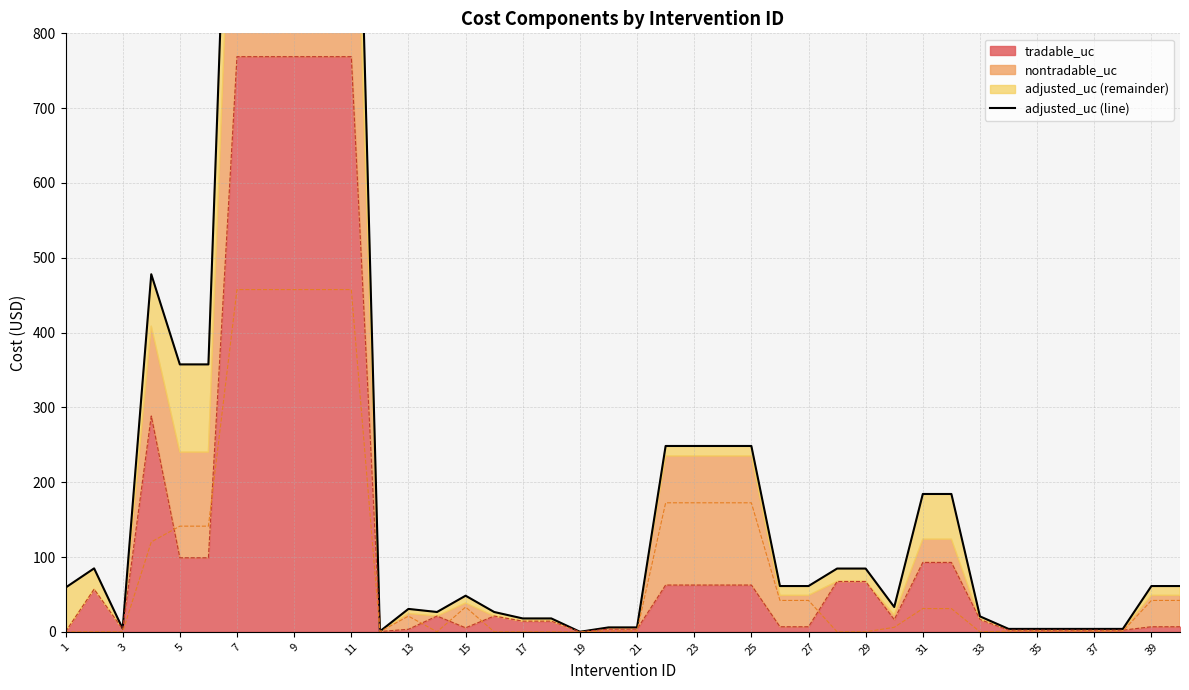

The value of tradable_uc at 29 is 67.3. True or false?

True